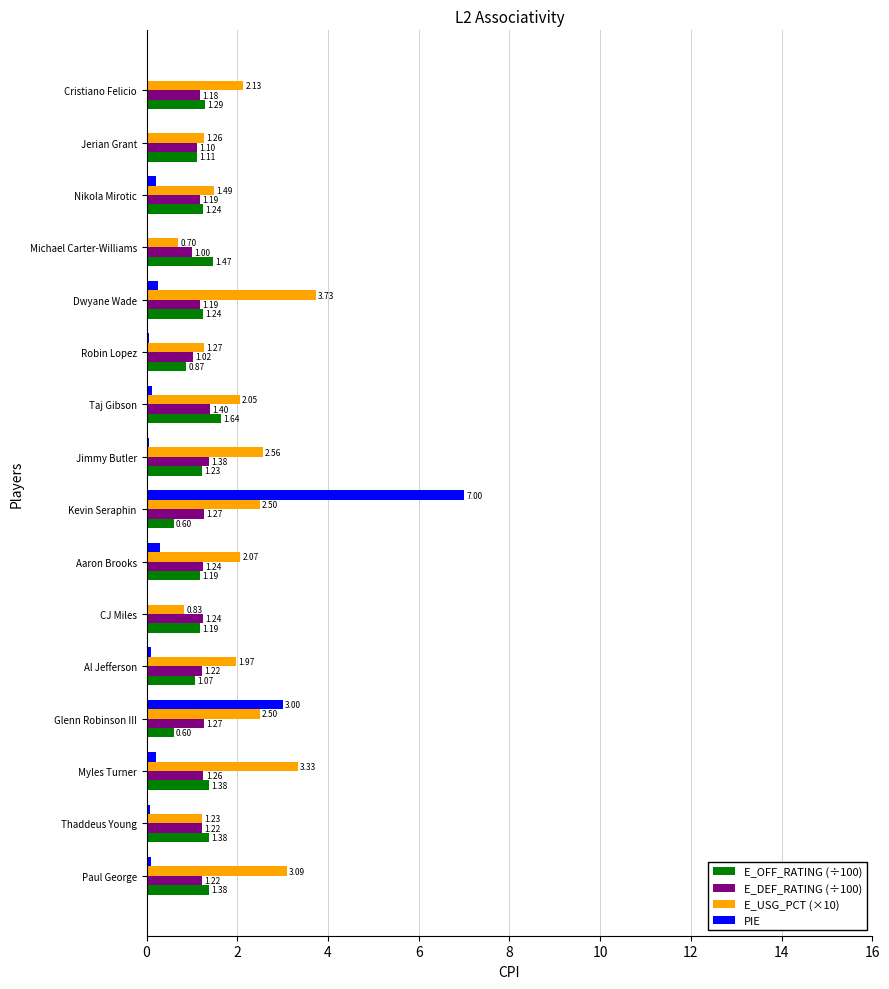

Where is E_USG_PCT (×10) nearest to the value 2?

Al Jefferson